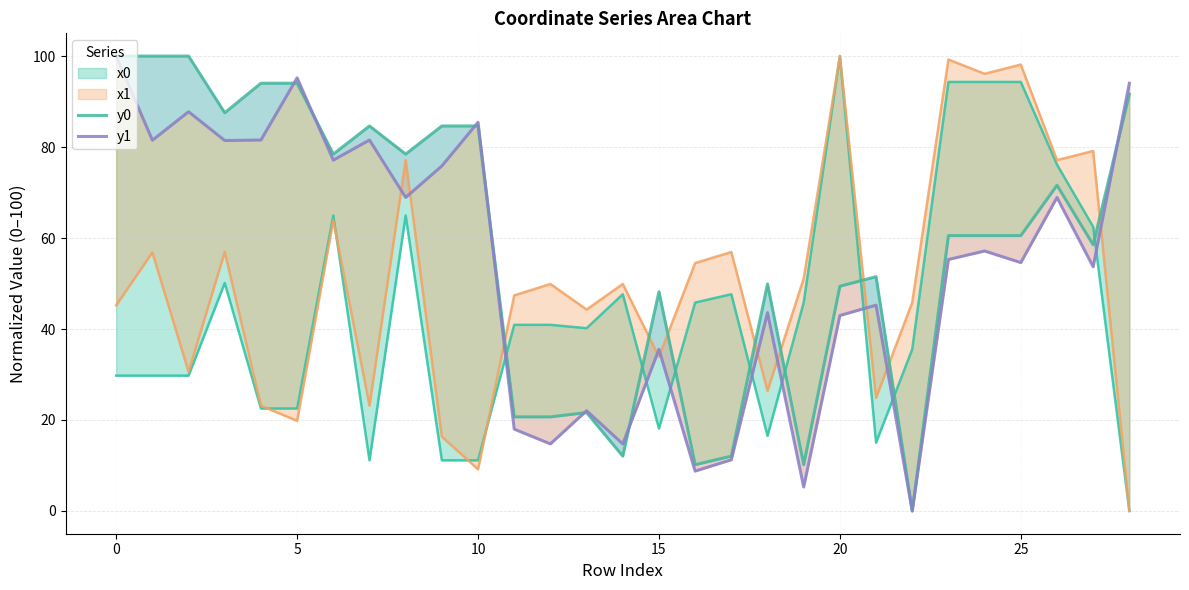

How many lines are shown in the chart?

2